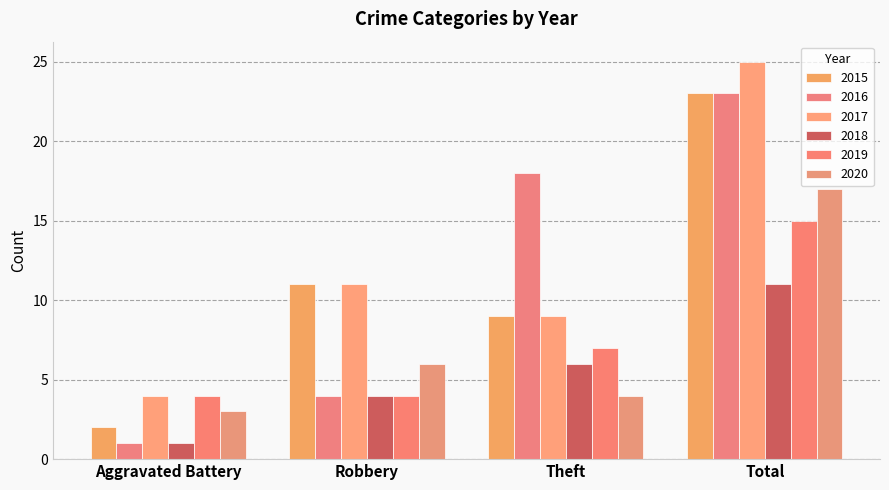

Which series has the largest total across all categories?

2017